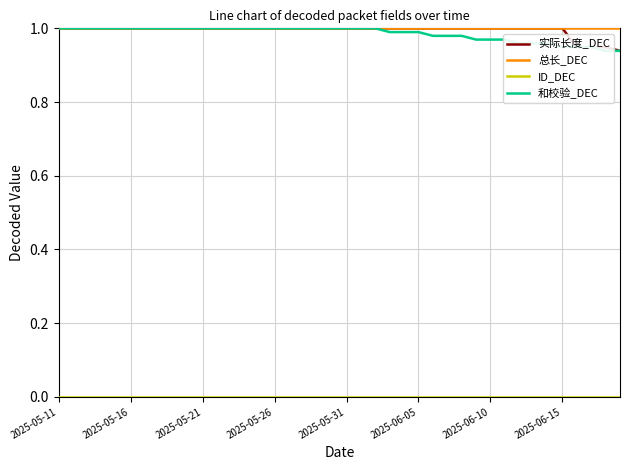

What is the highest value of the 实际长度_DEC series?

1.0